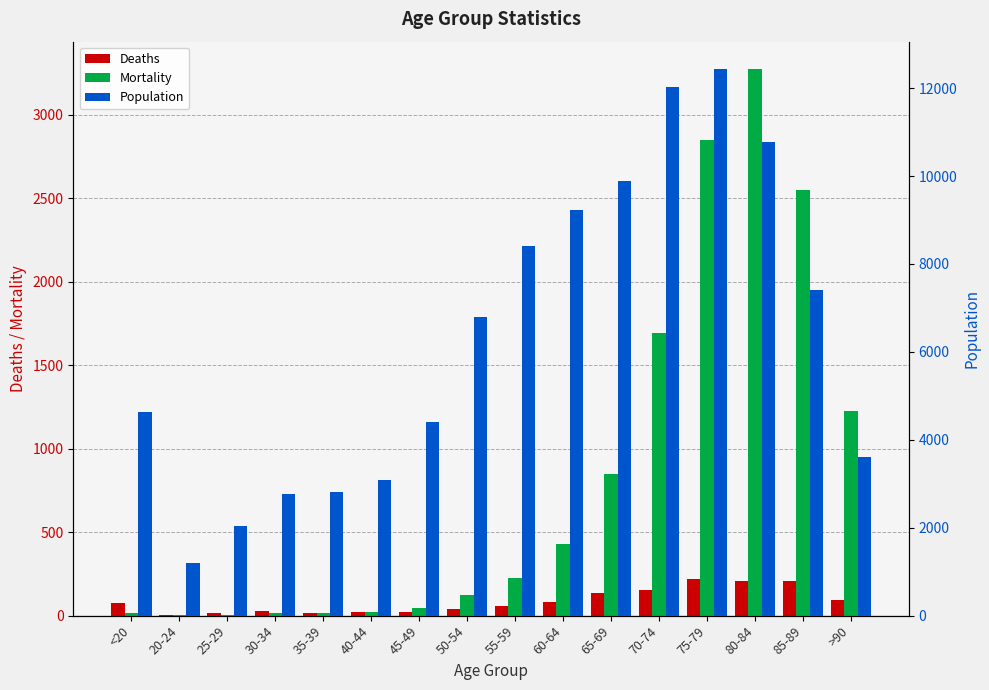

Reading left to right, transcribe all the data shown in this chart.

Deaths: <20=77	20-24=5	25-29=14	30-34=27	35-39=17	40-44=20	45-49=23	50-54=39	55-59=59	60-64=84	65-69=137	70-74=153	75-79=220	80-84=209	85-89=206	>90=93
Mortality: <20=18	20-24=4	25-29=3	30-34=17	35-39=18	40-44=24	45-49=47	50-54=126	55-59=227	60-64=426	65-69=850	70-74=1690	75-79=2848	80-84=3273	85-89=2548	>90=1224
Population: <20=4641	20-24=1191	25-29=2038	30-34=2765	35-39=2814	40-44=3078	45-49=4396	50-54=6803	55-59=8400	60-64=9236	65-69=9883	70-74=12018	75-79=12434	80-84=10764	85-89=7417	>90=3604